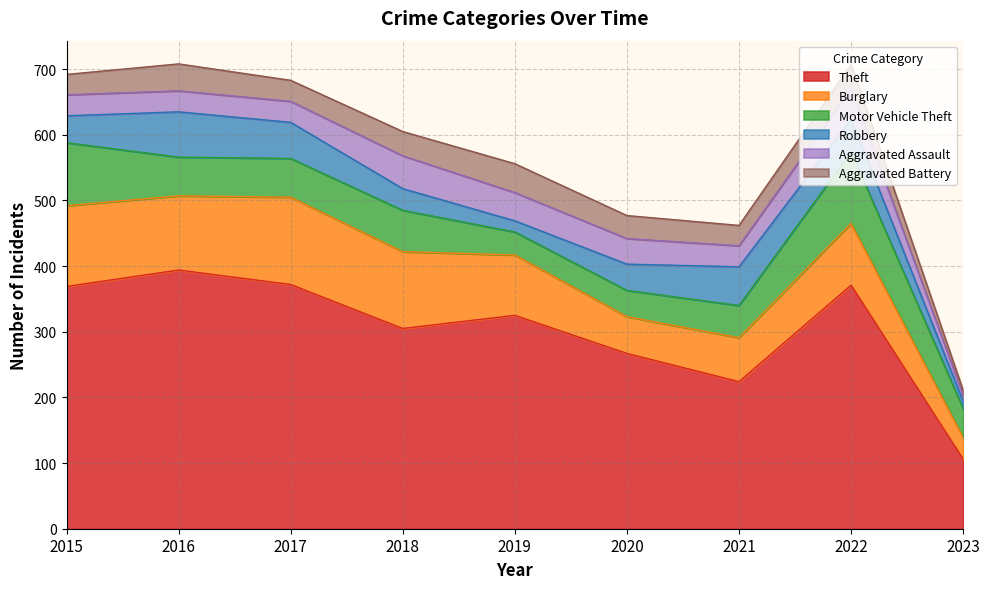

What is the difference between the maximum and minimum values in the Robbery series?

58